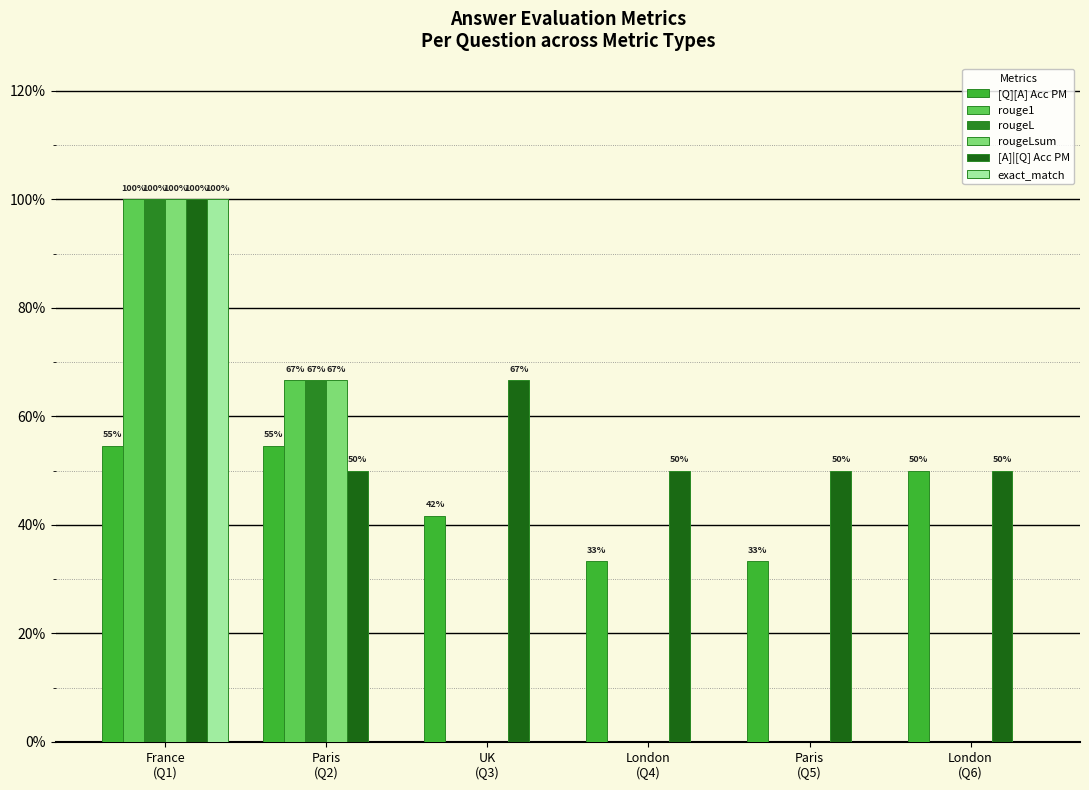

What is the minimum value for [A]|[Q] Acc PM?

0.5